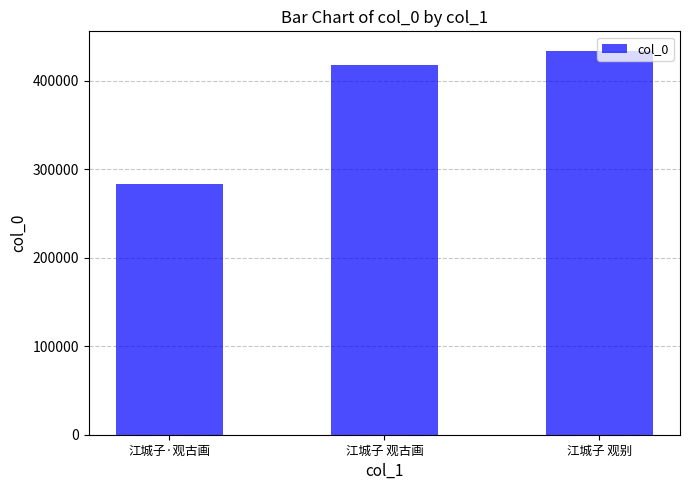

Count the number of data series in this chart.

1